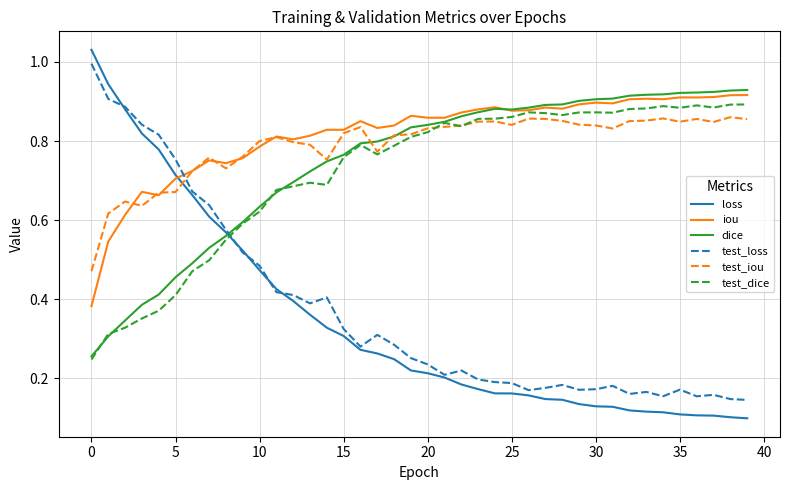

Which series has the largest range (max minus min)?

loss